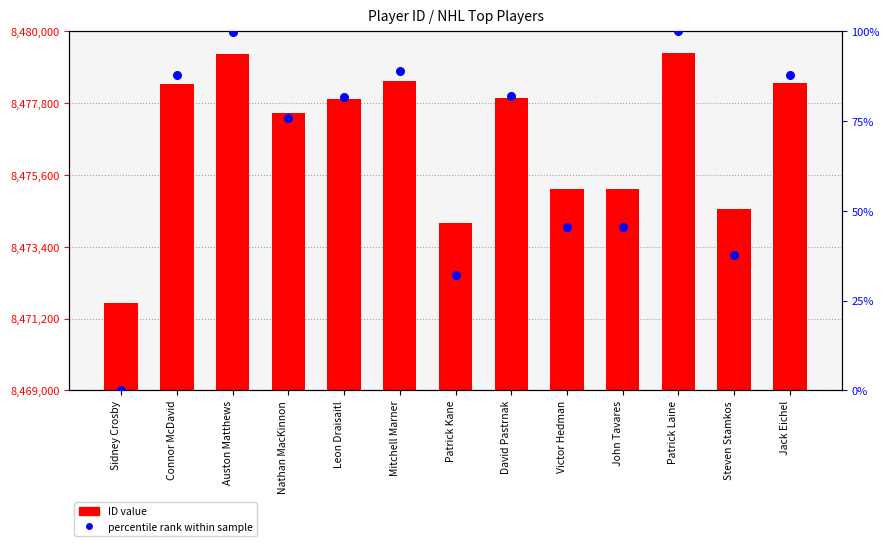

Which series has the largest total across all categories?

ID value